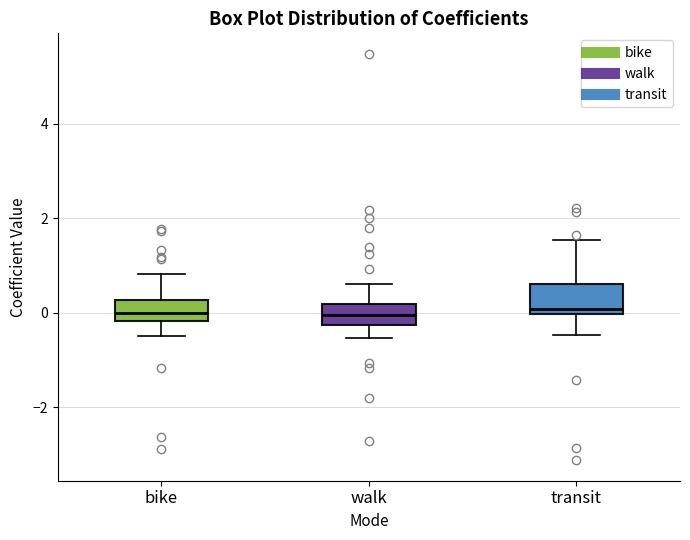

Reading left to right, transcribe this box plot: for each box, give where its median line is, the range the box spans, and where its two whiskers end, as read against the y-axis. The values are not printed on the chart, so give them approximately, as read against the axis.

bike: median 0.0, box -0.2 to 0.2, whiskers -0.4 to 0.8
walk: median 0.0, box -0.2 to 0.2, whiskers -0.6 to 0.6
transit: median 0.0 (just above the box's lower edge), box 0.0 to 0.6, whiskers -0.4 to 1.6